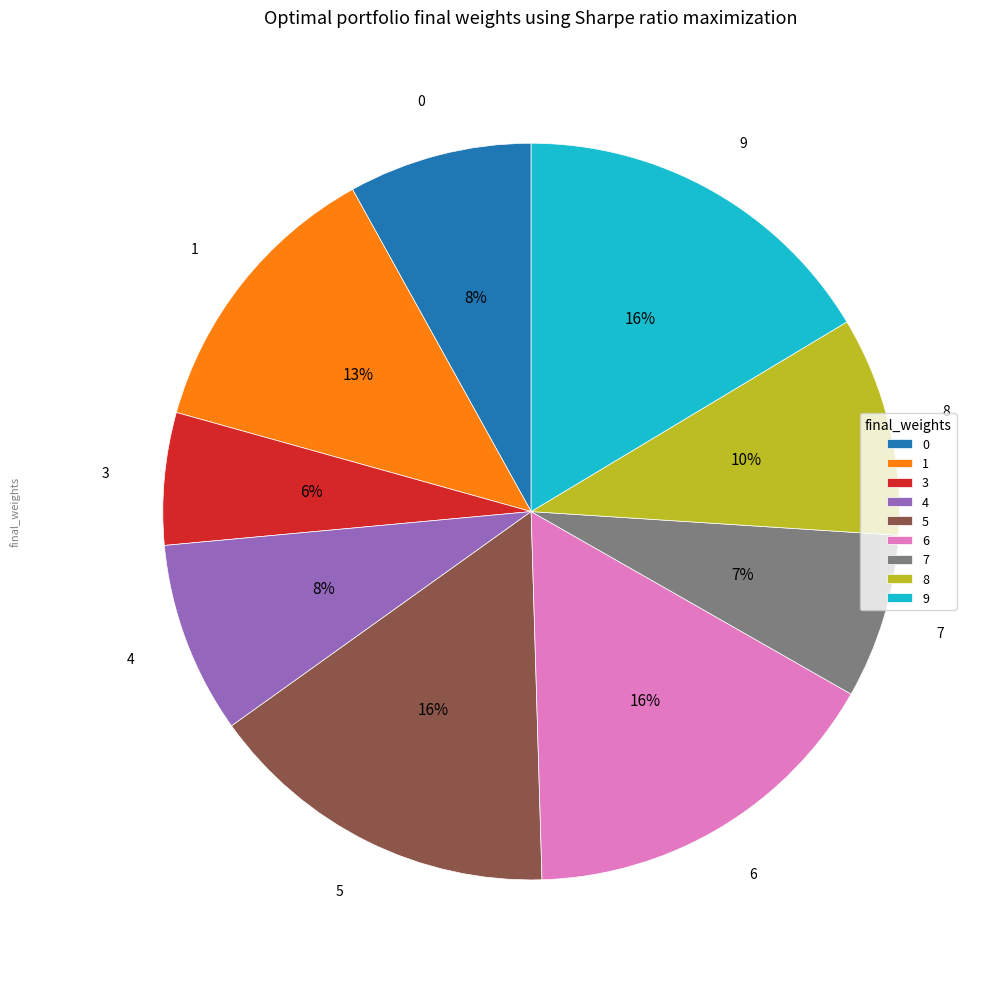

Is there any slice that represents more than half of the pie?

No